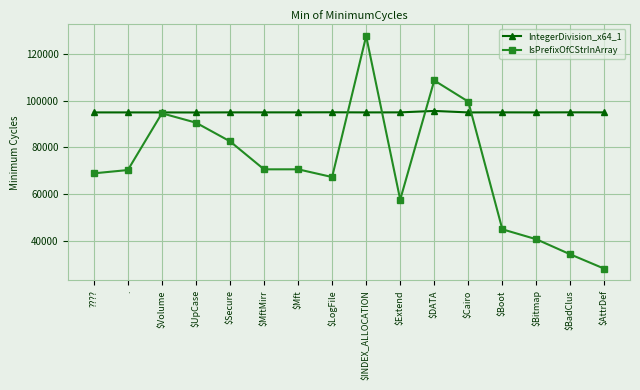

Does the chart display data point markers on the line(s)?

Yes